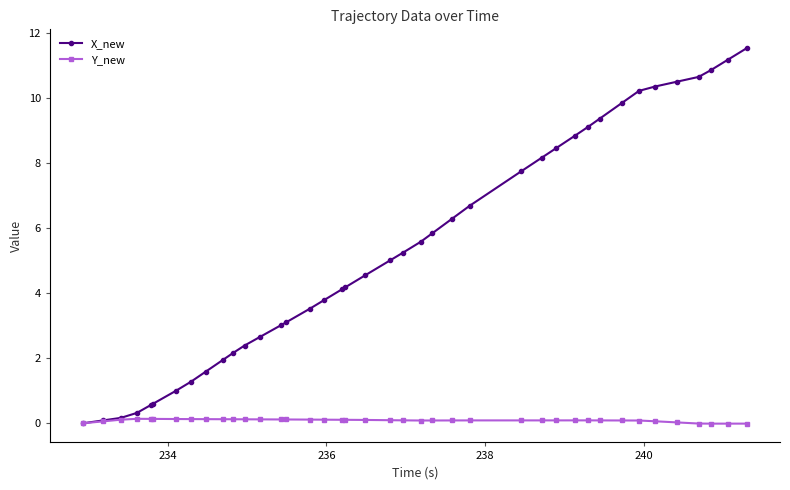

What is the value of the X_new point at the 6th from the left?

0.6